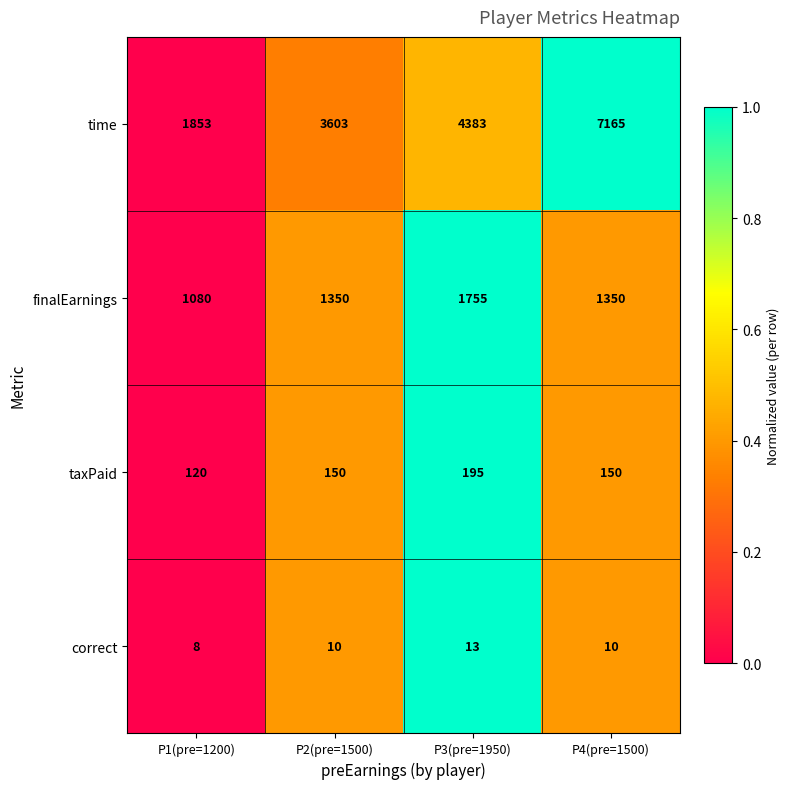

What is the approximate value of finalEarnings at P2(pre=1500), to the nearest 100?

1400